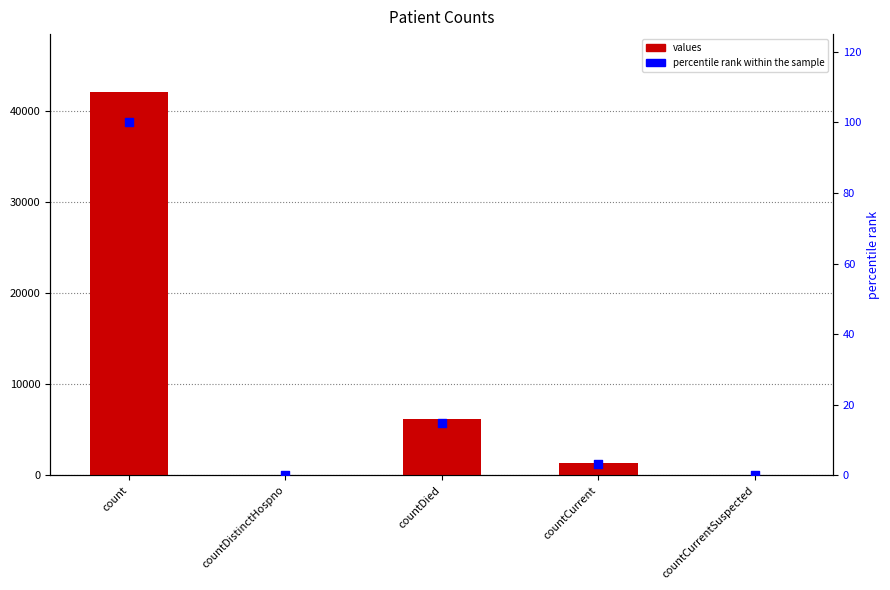

At which category is the sum across all series the highest?

count